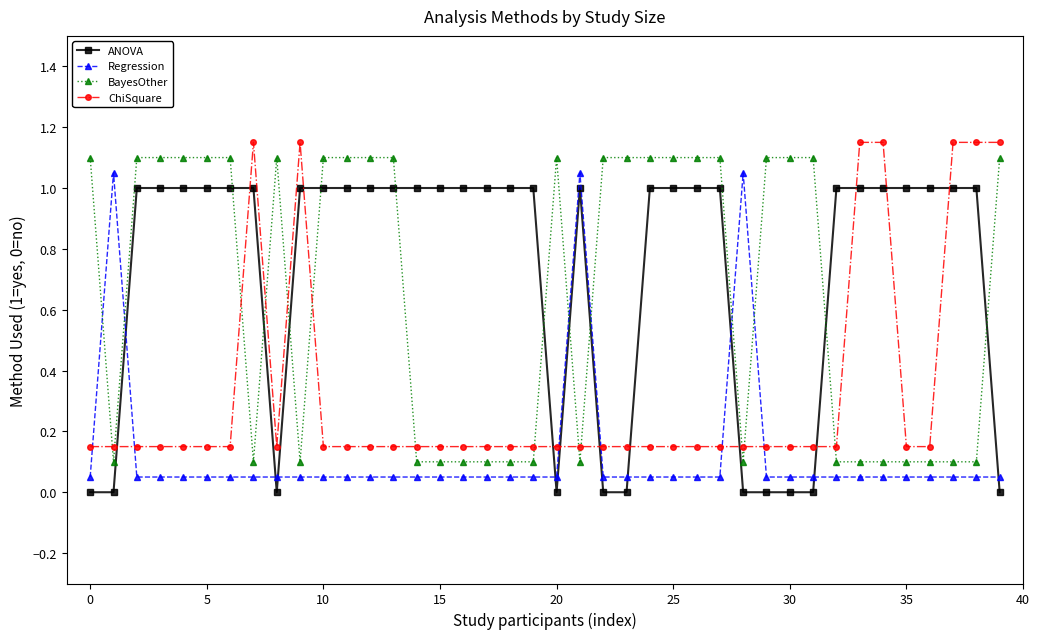

True or false: BayesOther and ANOVA cross at least once.

True